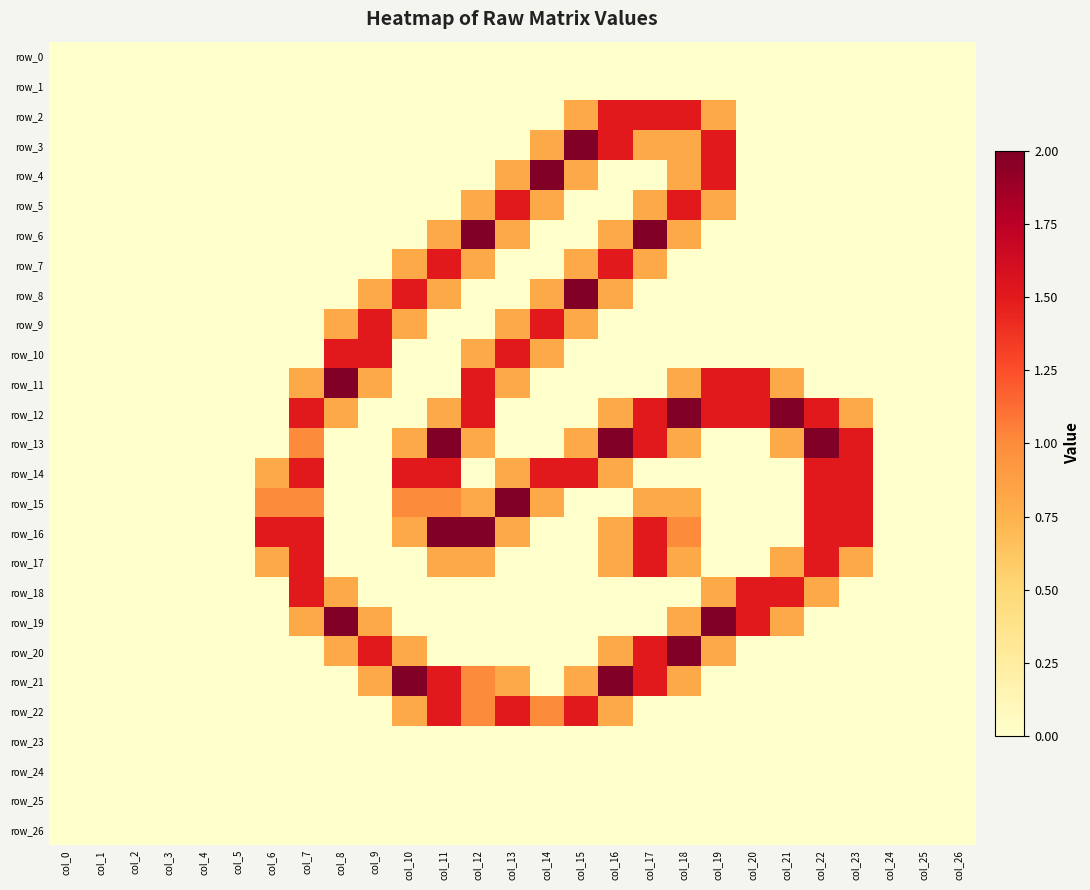

The row_8 series shows -1.2 at col_3. True or false?

False